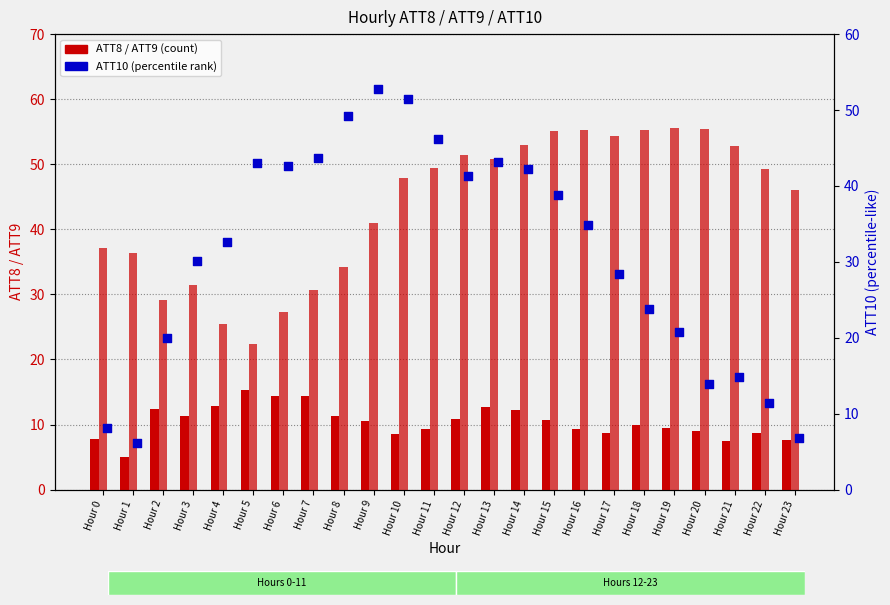

Which series has the largest Y range (max minus min)?

ATT10